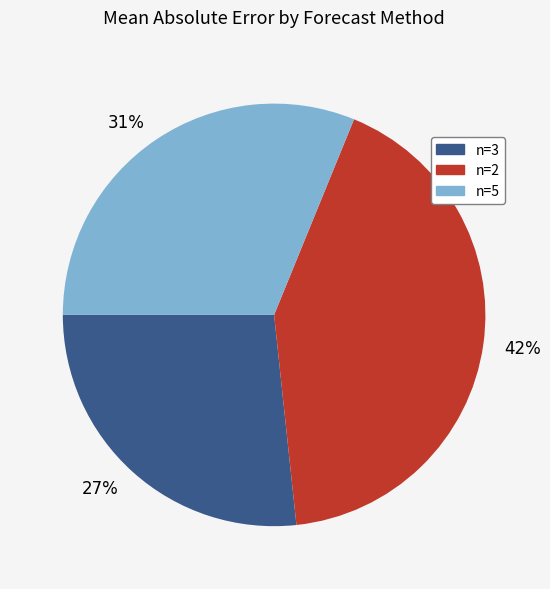

To the nearest percent, what percentage of the pie is 27%?

27%